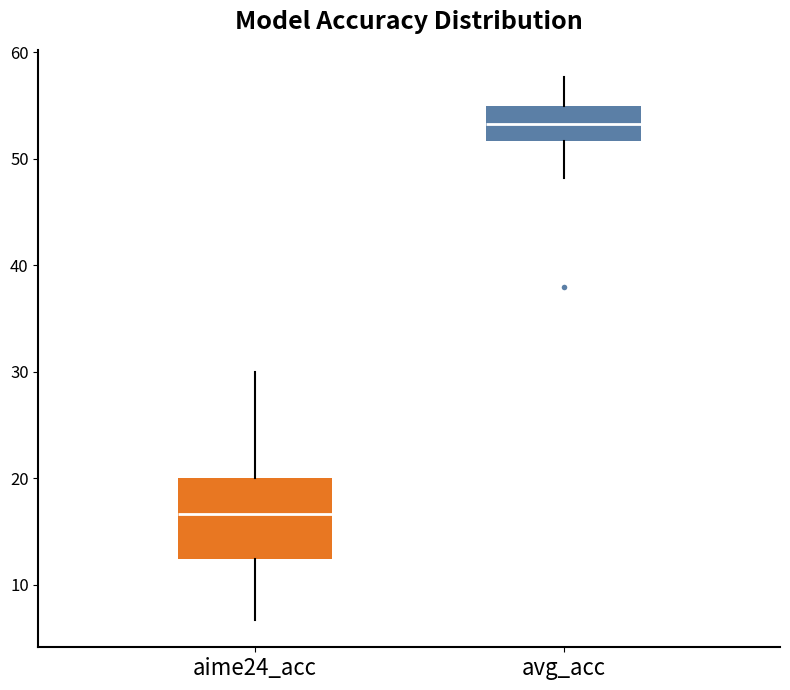

Which box is the tallest, from its lower edge to its upper edge?

aime24_acc